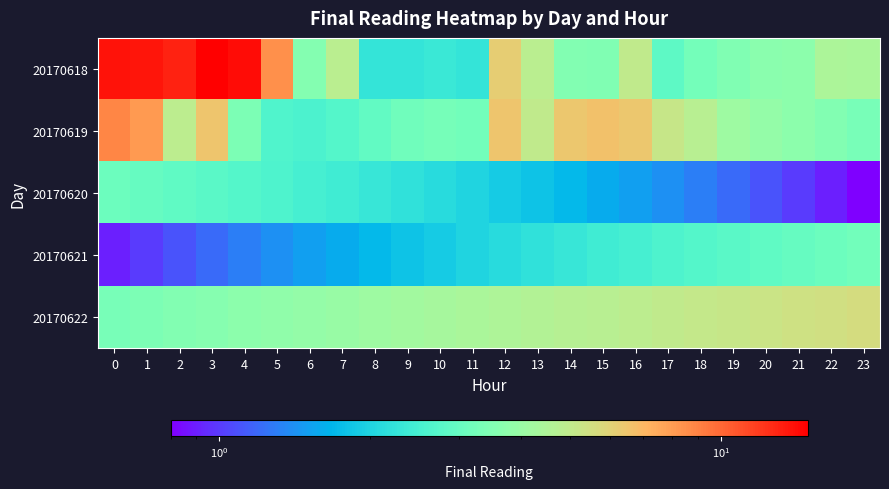

Reading left to right, list all the values displayed in this chart.

20170618: 0=13.7	1=13.6	2=13.0	3=14.9	4=14.1	5=8.5	6=3.6	7=4.8	8=2.2	9=2.3	10=2.3	11=2.2	12=6.2	13=4.8	14=3.5	15=3.5	16=5.0	17=2.9	18=3.2	19=3.5	20=3.7	21=3.7	22=4.5	23=4.4
20170619: 0=8.8	1=8.1	2=4.9	3=6.5	4=3.4	5=2.6	6=2.6	7=2.7	8=2.9	9=3.2	10=3.3	11=3.2	12=6.5	13=5.0	14=6.4	15=6.7	16=6.4	17=5.2	18=4.8	19=4.1	20=3.9	21=3.7	22=3.5	23=3.3
20170620: 0=3.1	1=3.0	2=2.9	3=2.8	4=2.7	5=2.6	6=2.5	7=2.4	8=2.3	9=2.2	10=2.1	11=2.0	12=1.9	13=1.8	14=1.7	15=1.6	16=1.5	17=1.4	18=1.3	19=1.2	20=1.1	21=1.0	22=0.9	23=0.8
20170621: 0=0.9	1=1.0	2=1.1	3=1.2	4=1.3	5=1.4	6=1.5	7=1.6	8=1.7	9=1.8	10=1.9	11=2.0	12=2.1	13=2.2	14=2.3	15=2.4	16=2.5	17=2.6	18=2.7	19=2.8	20=2.9	21=3.0	22=3.1	23=3.2
20170622: 0=3.3	1=3.4	2=3.5	3=3.6	4=3.7	5=3.8	6=3.9	7=4.0	8=4.1	9=4.2	10=4.3	11=4.4	12=4.5	13=4.6	14=4.7	15=4.8	16=4.9	17=5.0	18=5.1	19=5.2	20=5.3	21=5.4	22=5.5	23=5.6